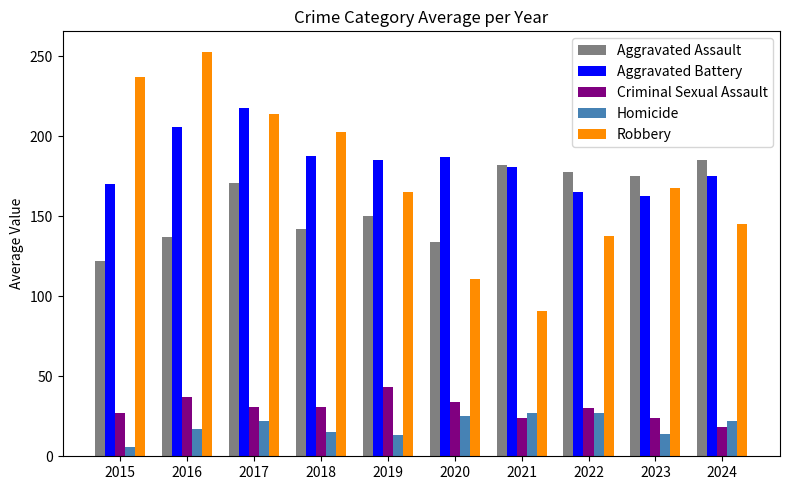

True or false: Robbery has a value of 190 at 2020.

False